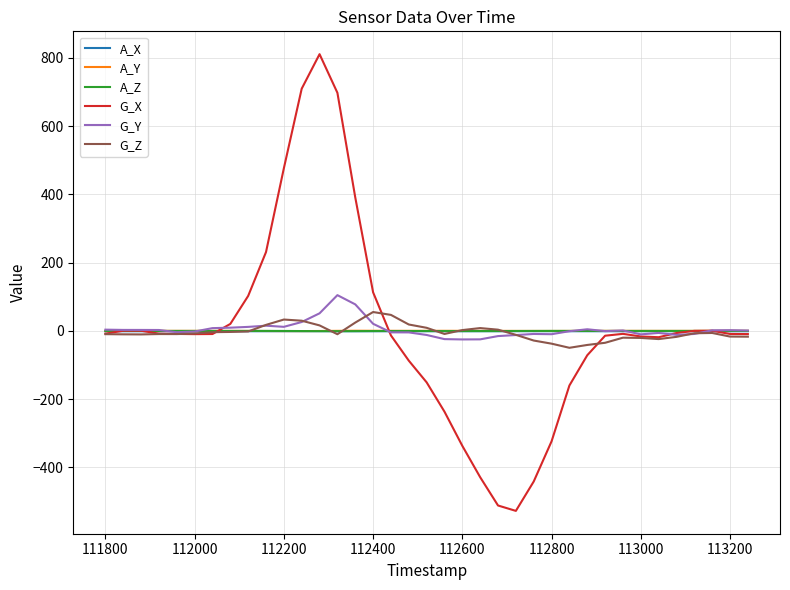

At how many categories does at least one series exceed 754?

1